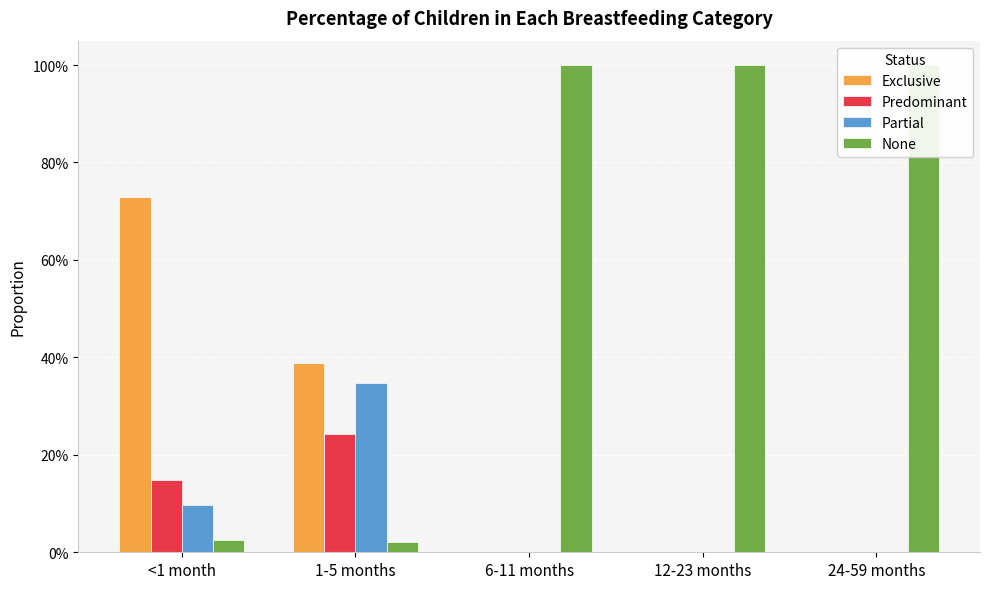

What is the difference between the Partial values at 6-11 months and <1 month?

0.1